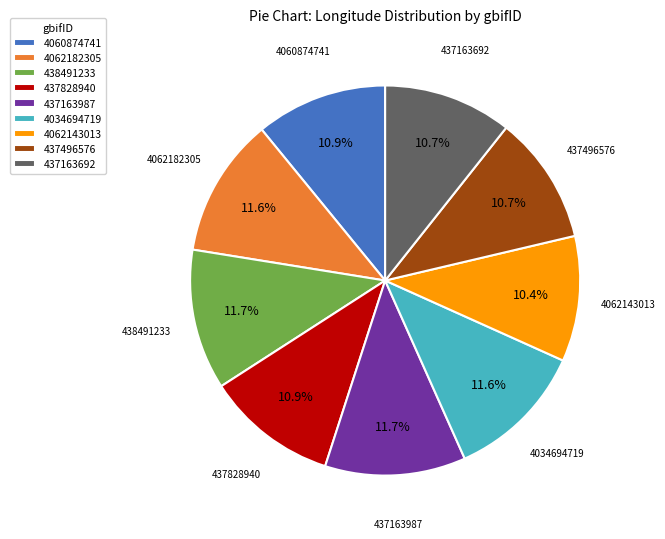

How many slices are in this pie chart?

9